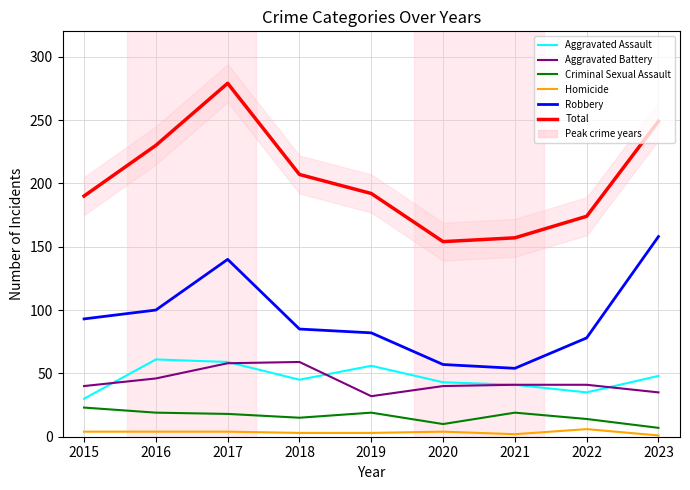

Is it true that Criminal Sexual Assault equals 19 at 2022?

False